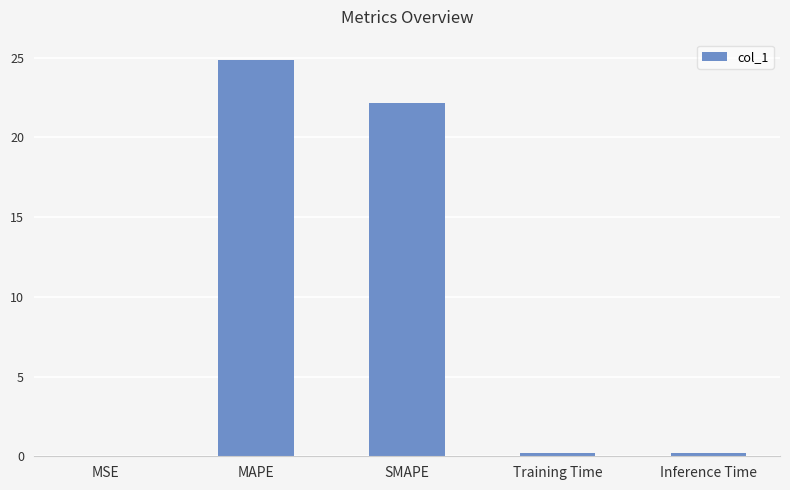

What value does the data have at SMAPE?

22.1